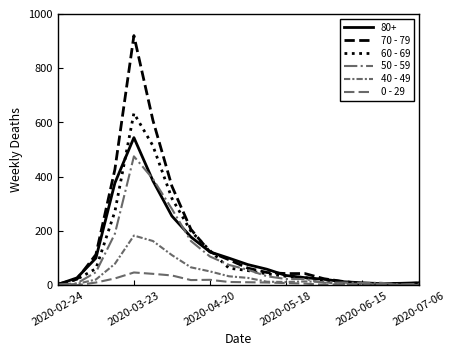

How many lines are shown in the chart?

6